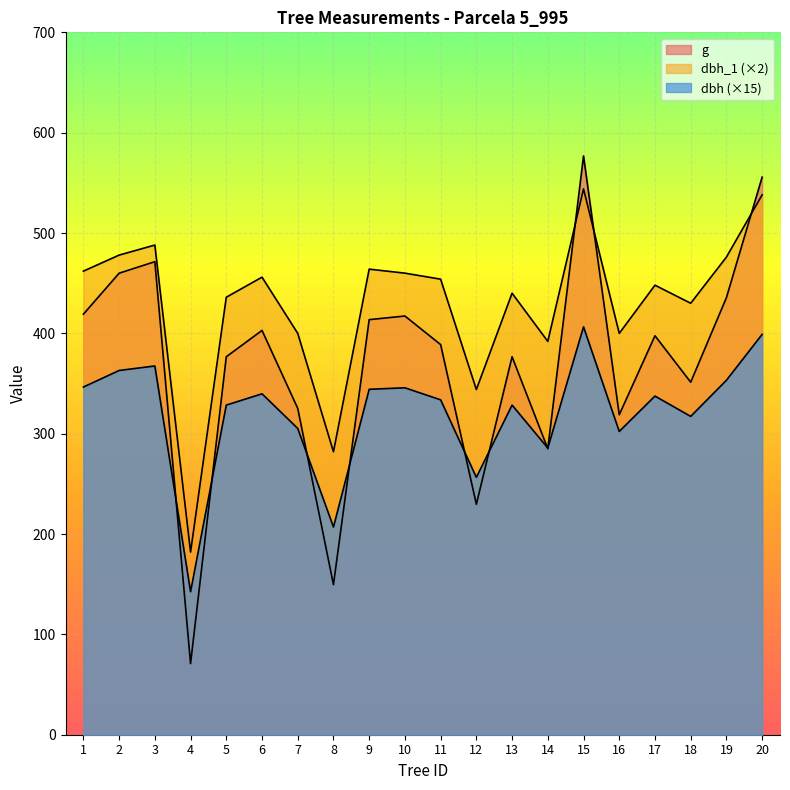

What is the total value across all series at 18?

1098.6